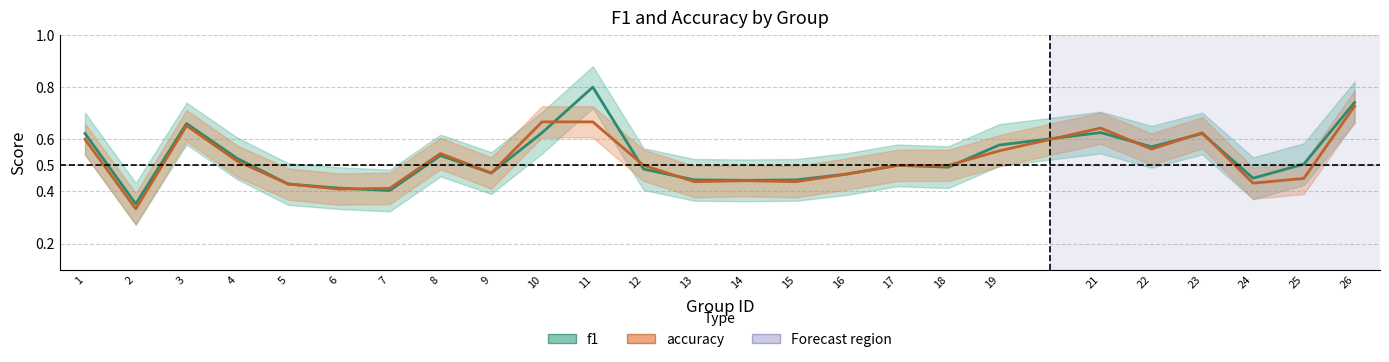

What is the difference between the second highest and second lowest values in the accuracy series?

0.3